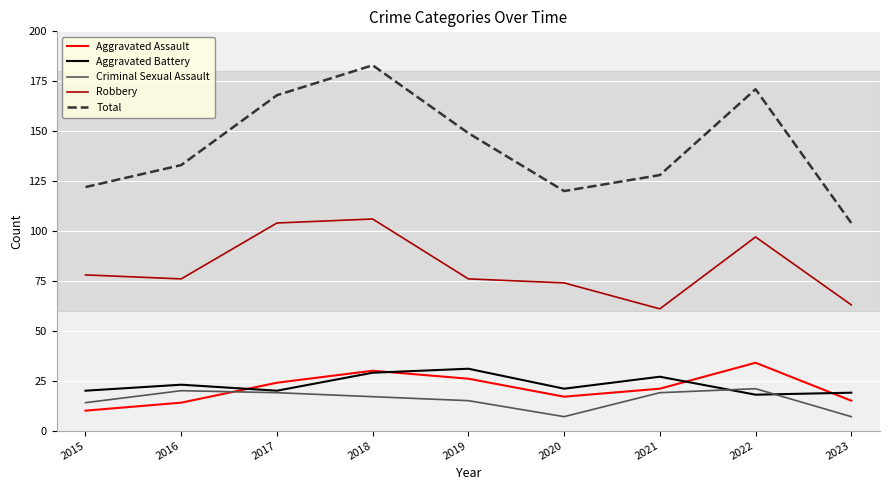

Count the number of categories in the chart.

9